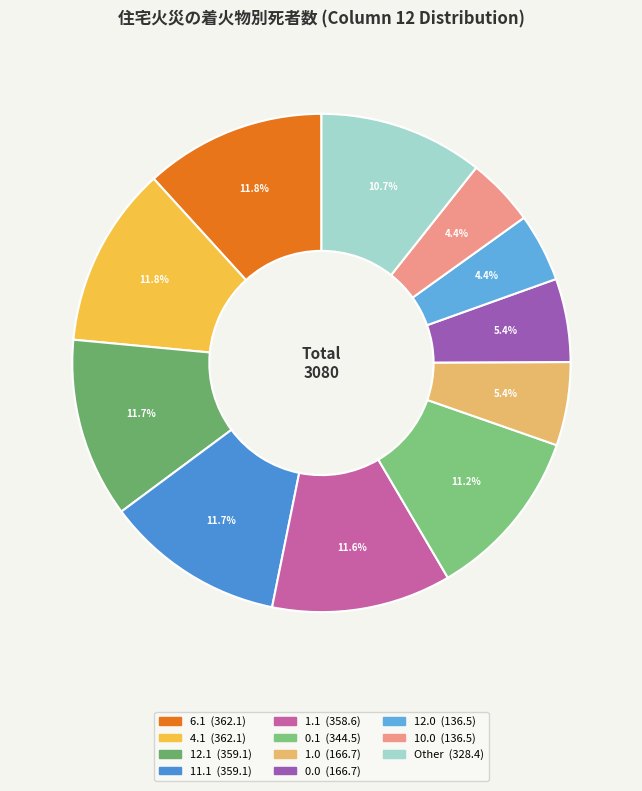

How many slices are in this pie chart?

11